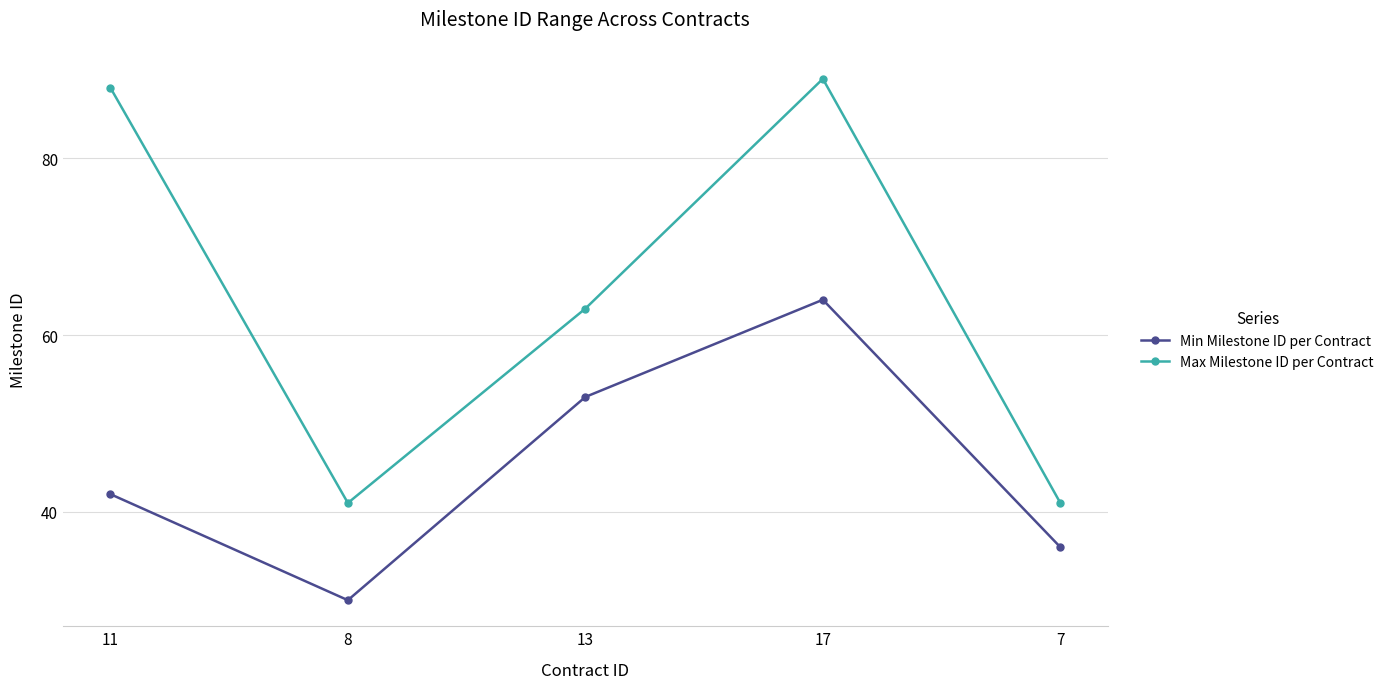

What is the difference between the maximum and minimum values in the Min Milestone ID per Contract series?

34